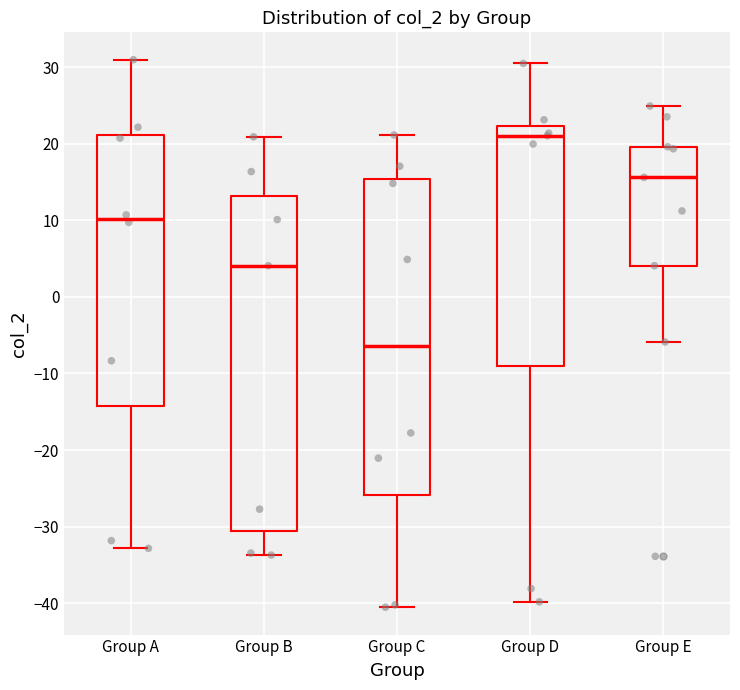

Reading left to right, read every box against the y-axis: the position of its median line, the range the box covers, and the ends of its whiskers. The values are not printed on the chart, so give them approximately, as read against the axis.

Group A: median 10, box -14 to 21, whiskers -33 to 31
Group B: median 4, box -31 to 13, whiskers -34 to 21
Group C: median -6, box -26 to 15, whiskers -41 to 21
Group D: median 21, box -9 to 22, whiskers -40 to 30
Group E: median 16, box 4 to 20, whiskers -6 to 25